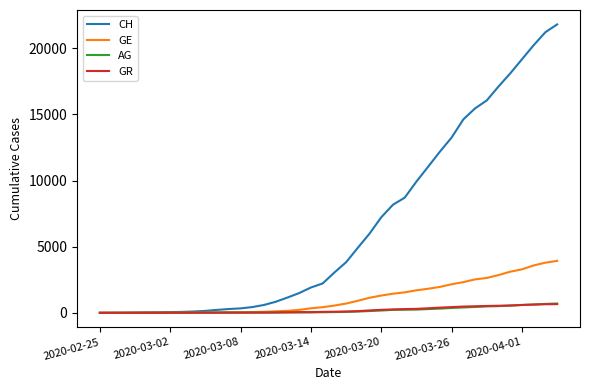

Which series has the largest total across all categories?

CH